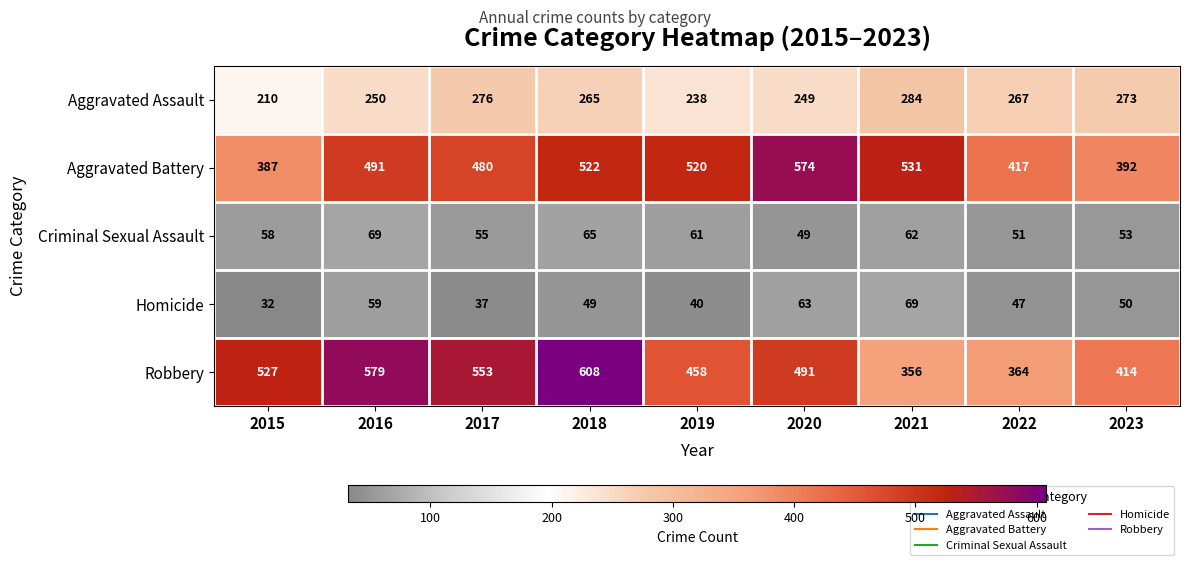

Which category has the lowest value in the Aggravated Assault series?

2015